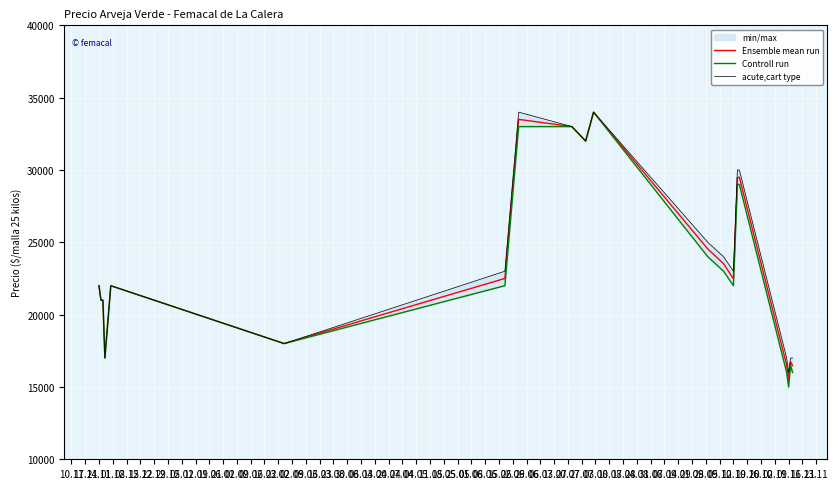

What is the maximum value for Ensemble mean run?

34000